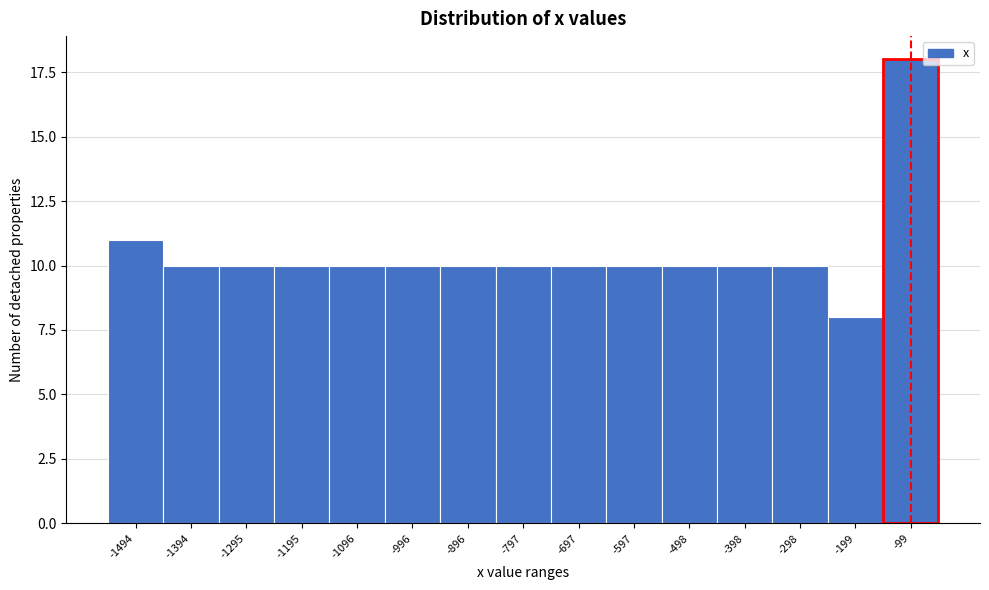

Reading left to right, list all the values displayed in this chart.

11	10	10	10	10	10	10	10	10	10	10	10	10	8	18